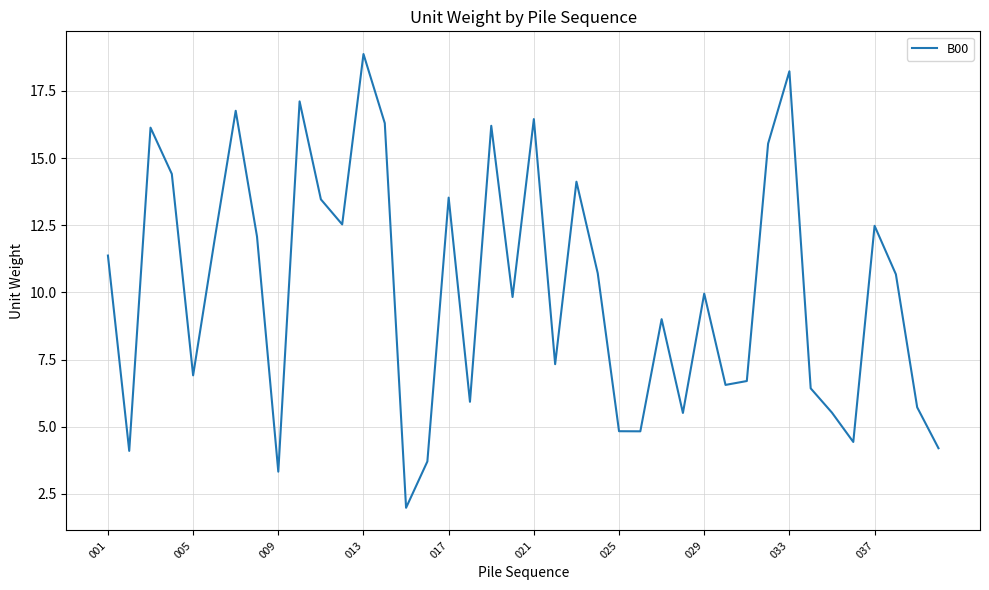

What is the minimum value shown in the chart?

2.0